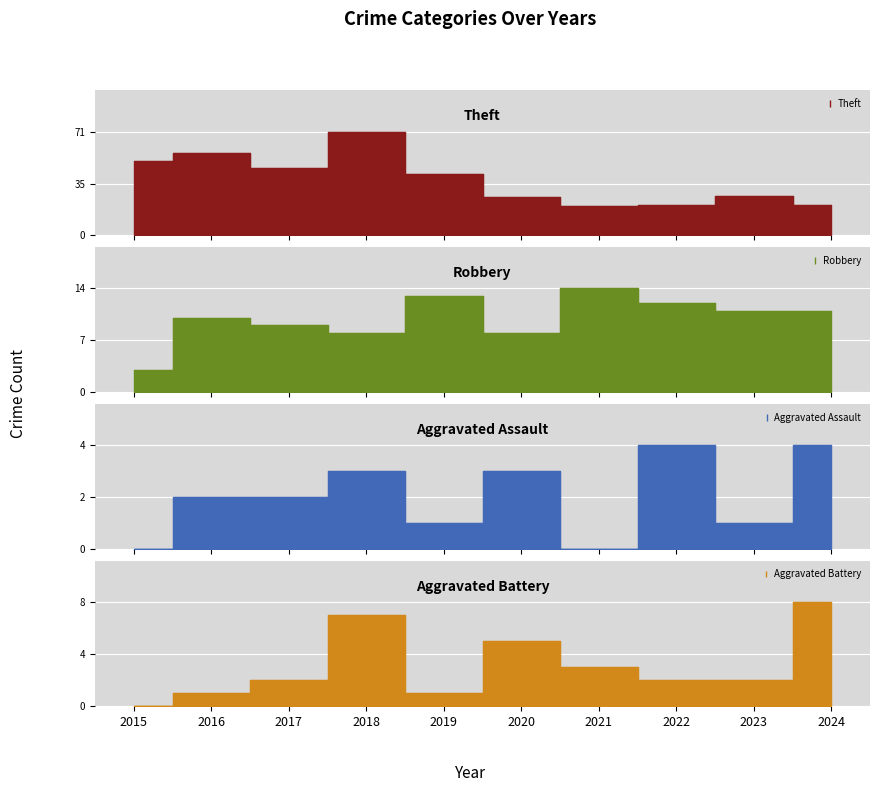

What is the difference between the Aggravated Assault values at 2020 and 2023?

2